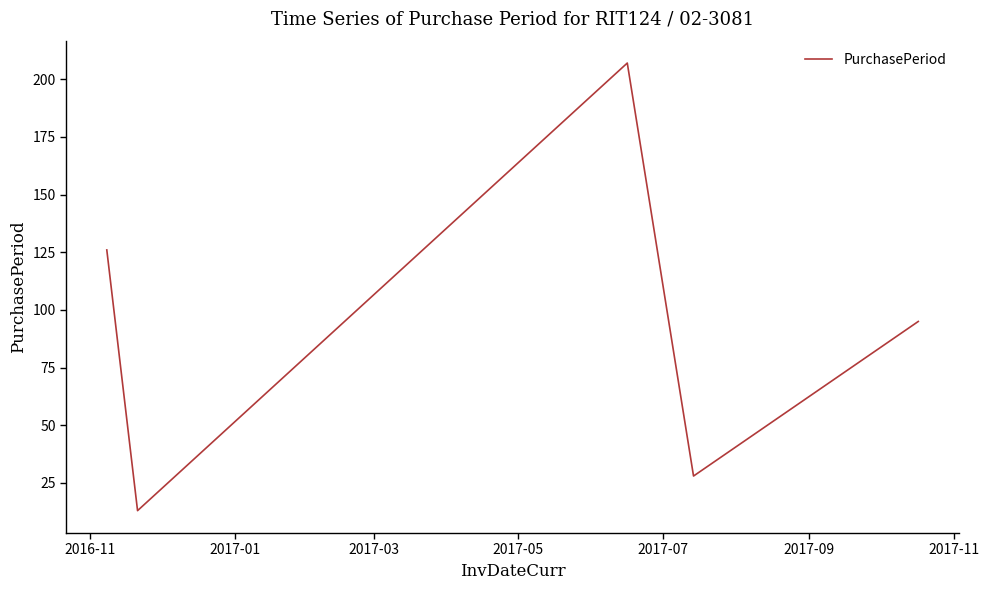

How many interior local valleys (lower than both neighbors) does the data have?

2